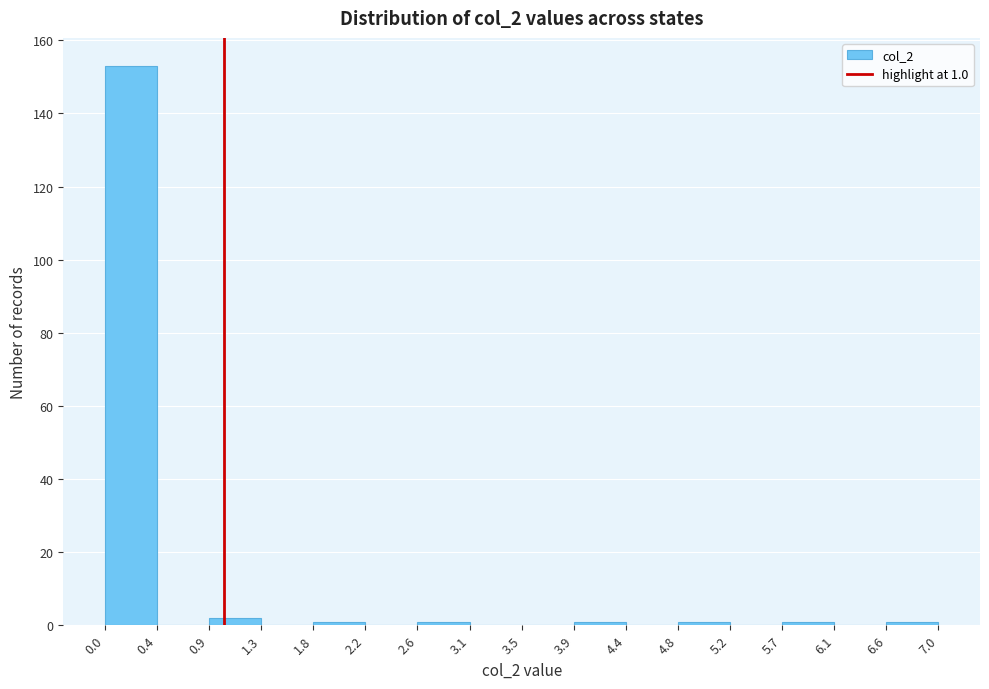

Which range on the x-axis has the tallest bar?

0.0 to 0.4